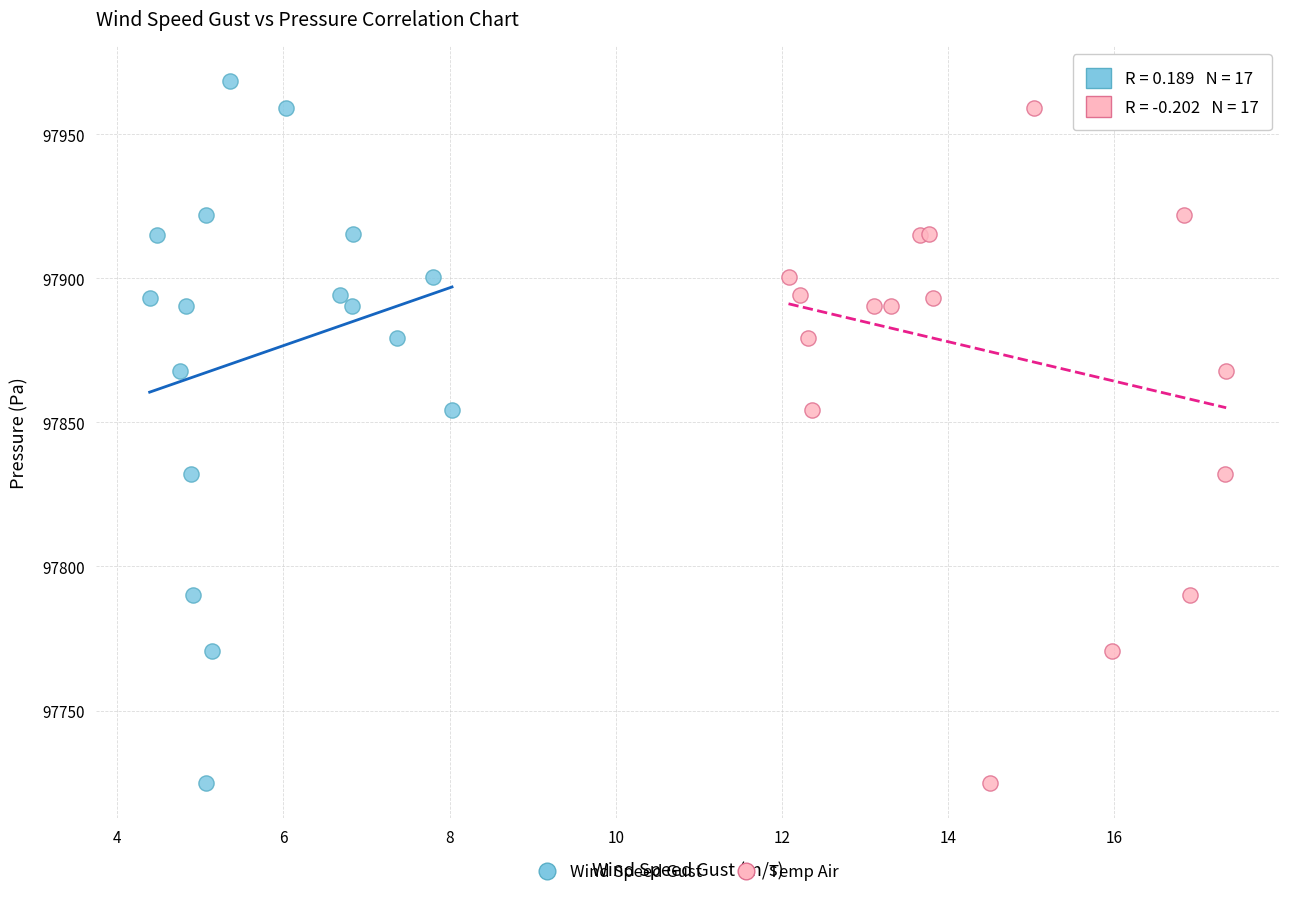

What are all the series names shown in the legend?

Wind Speed Gust, Temp Air